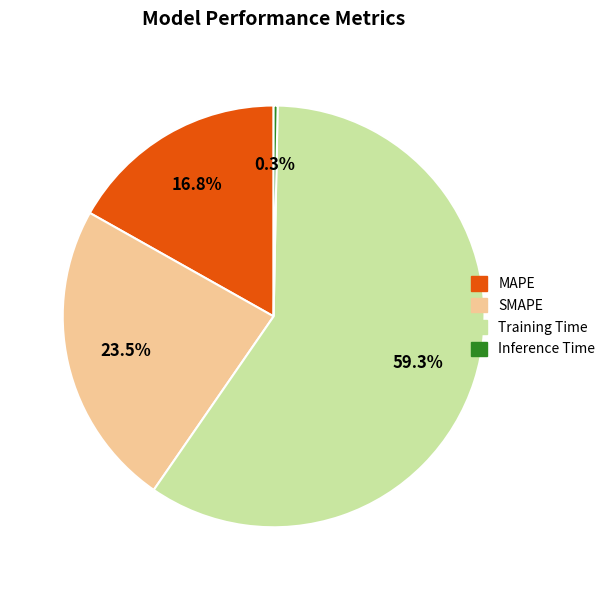

Which has a higher value, Training Time or MAPE?

Training Time